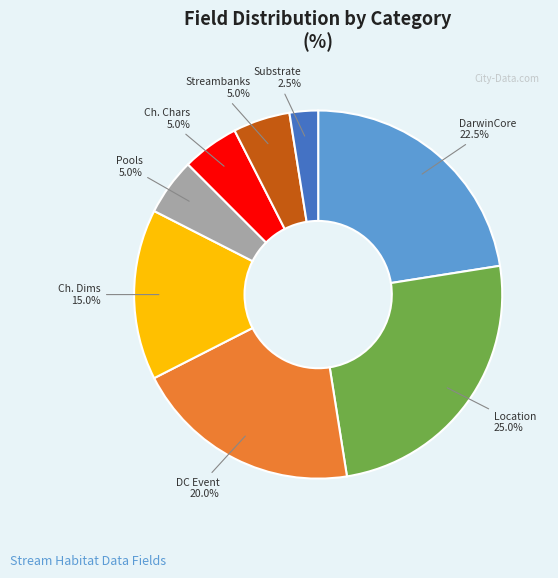

Does any single category account for the majority?

No